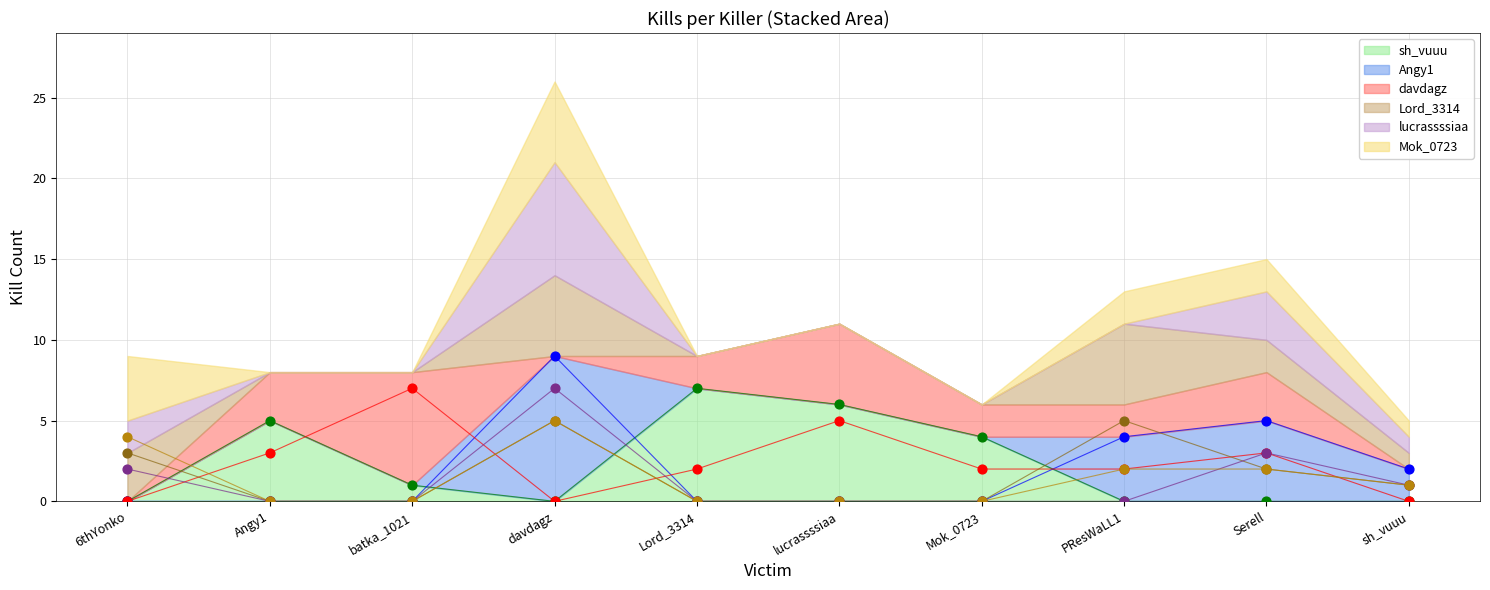

Which series has the widest spread of Y values?

Angy1